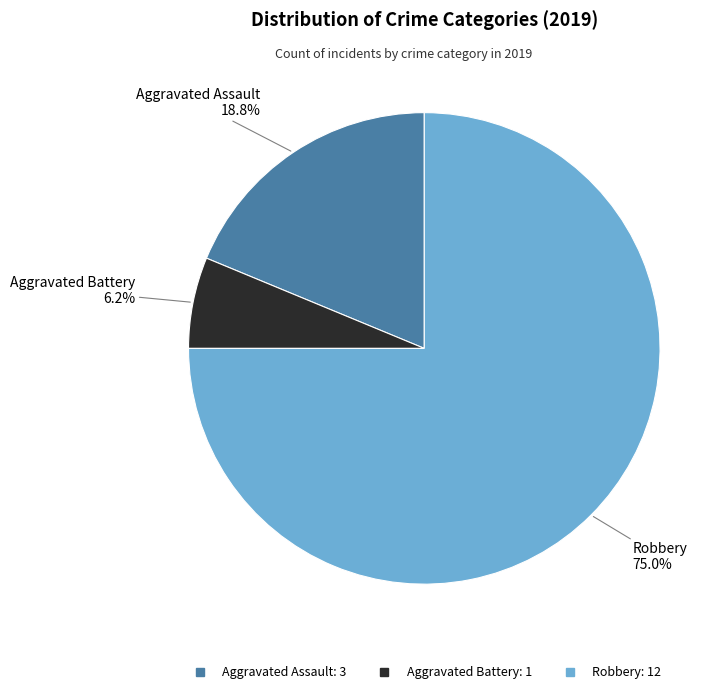

To the nearest percent, what portion does Aggravated Assault represent?

19%